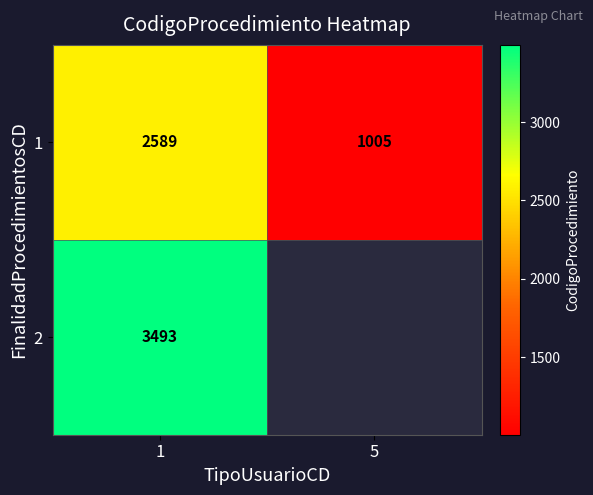

Count the number of data series in this chart.

2